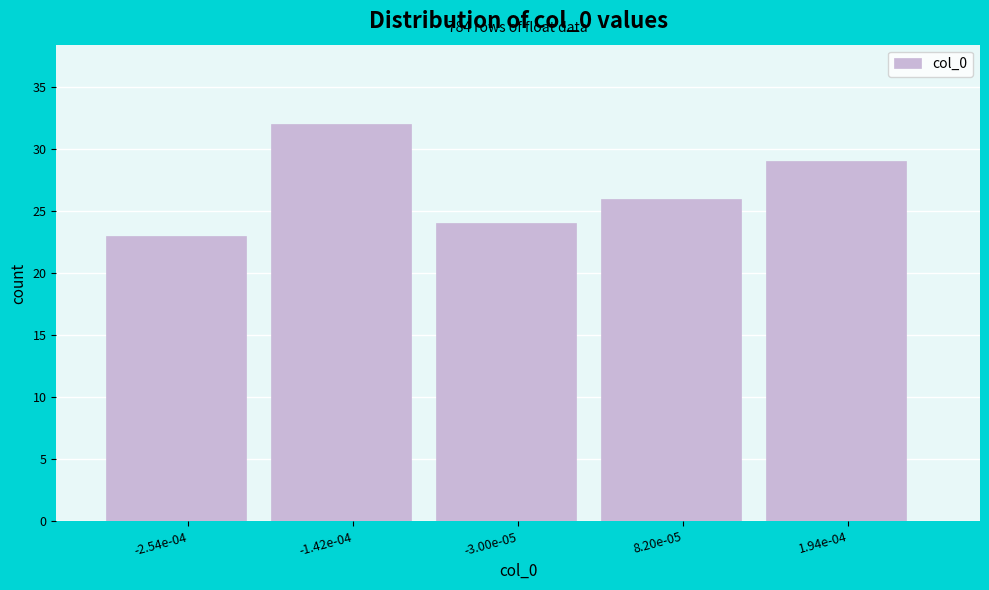

Reading right to left, list all the values displayed in this chart.

29	26	24	32	23